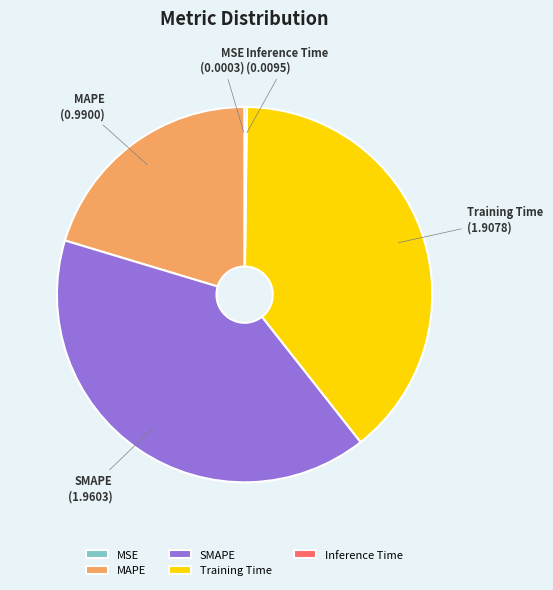

Is SMAPE the majority of the pie?

No